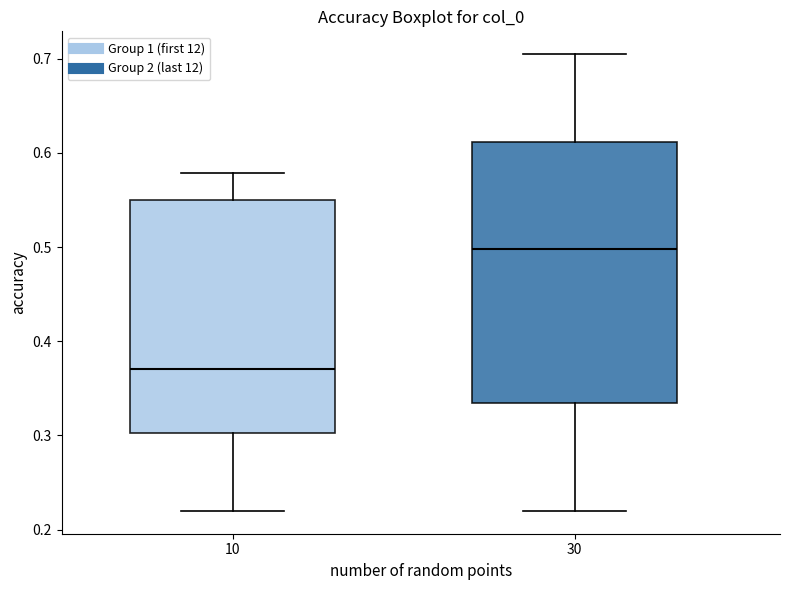

Where does the median line of the box at x = 30 sit on the y-axis? The values are not printed on the chart, so give them approximately, as read against the axis.

0.50